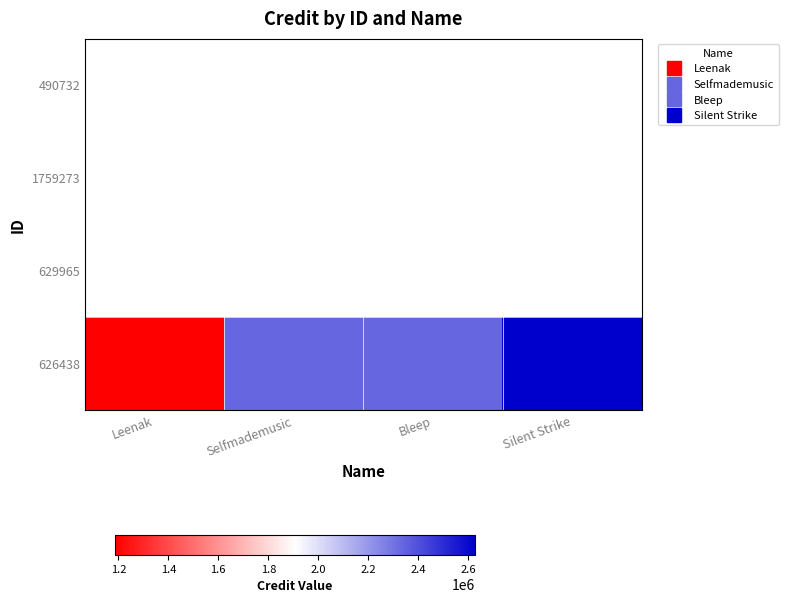

What is the approximate value at Selfmademusic, to the nearest 10?

2339710